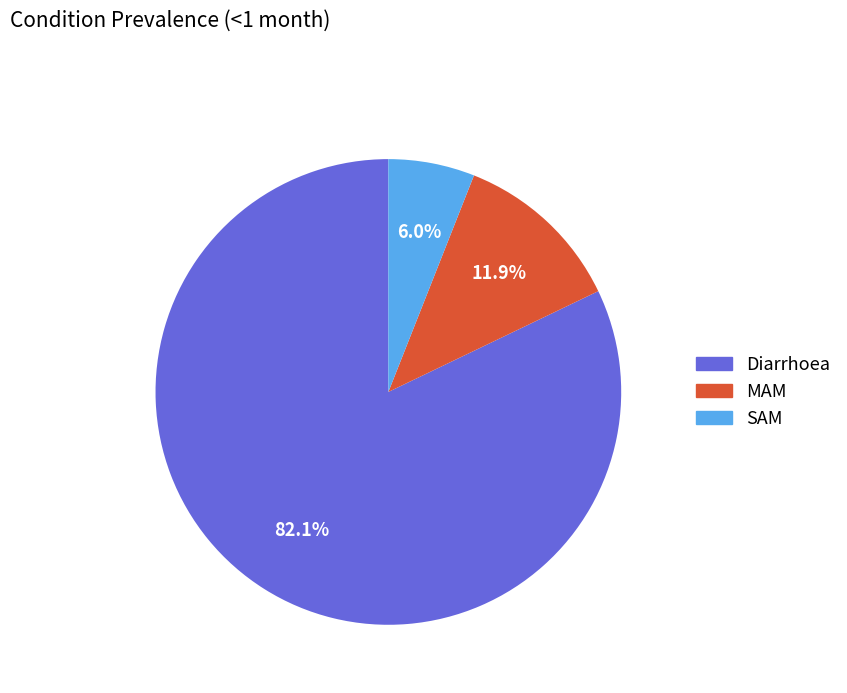

Which category has the biggest portion of the pie?

Diarrhoea